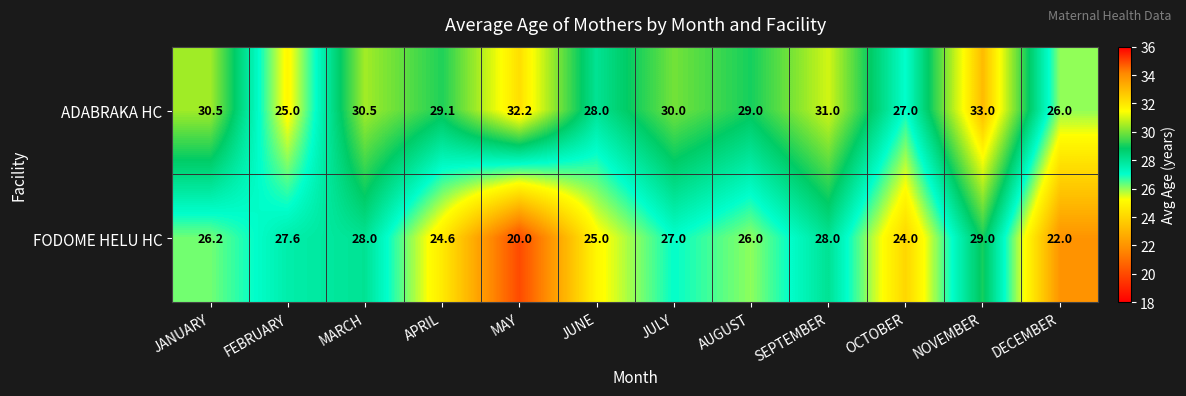

At which label is ADABRAKA HC closest to 29?

AUGUST